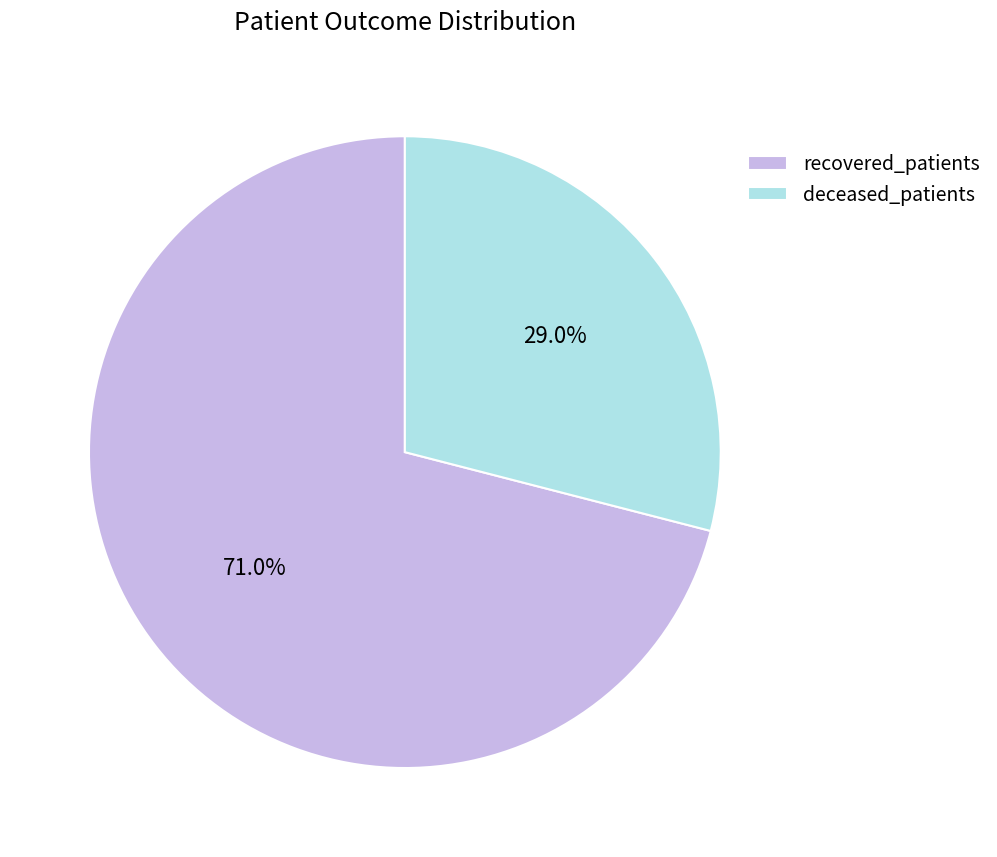

Does deceased_patients represent more than half of the total?

No